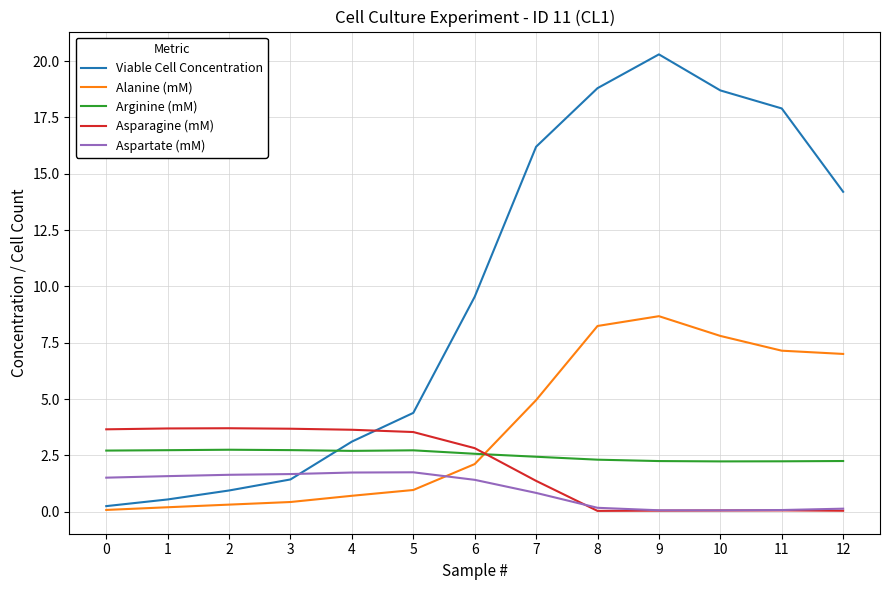

What is the highest value of the Viable Cell Concentration series?

20.3